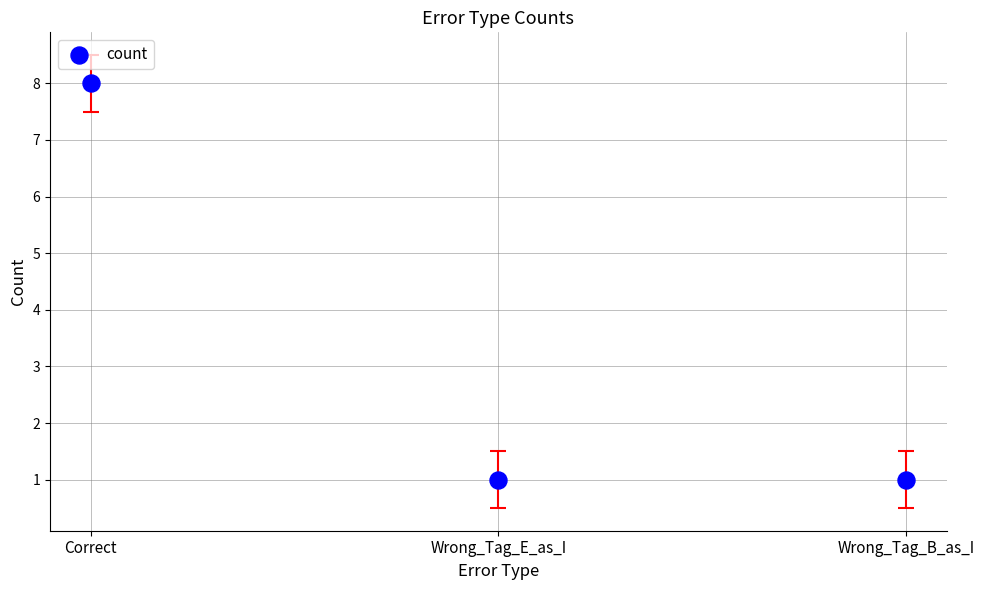

What is the average Y value?

3